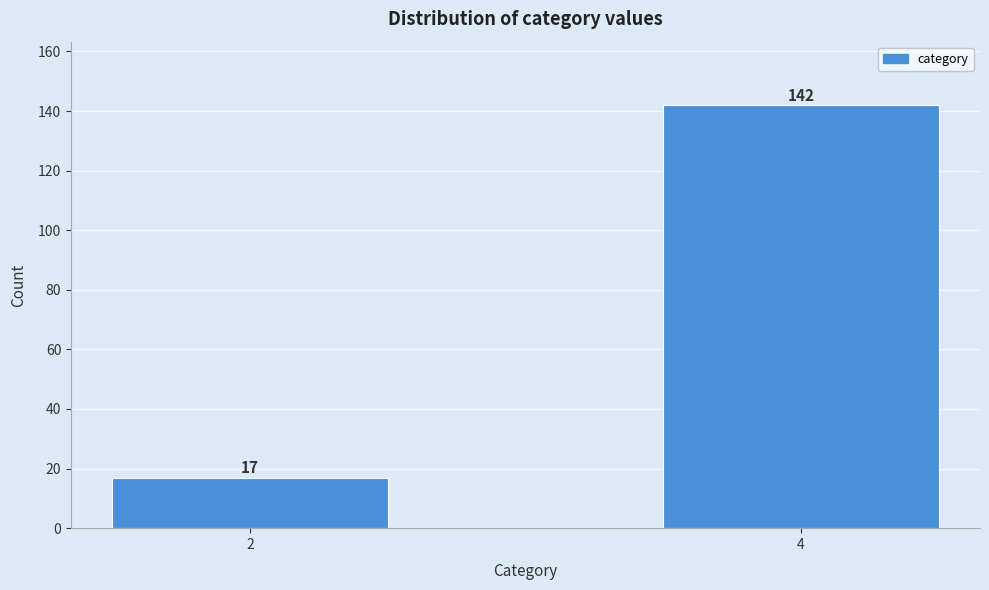

Reading left to right, extract all data points from this chart.

2=17	4=142